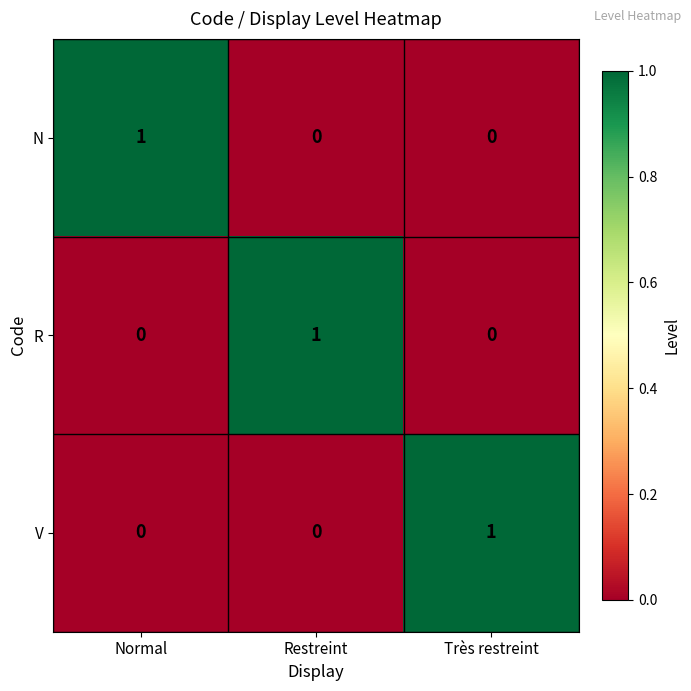

Reading right to left, extract all data points from this chart.

N: Très restreint=0	Restreint=0	Normal=1
R: Très restreint=0	Restreint=1	Normal=0
V: Très restreint=1	Restreint=0	Normal=0